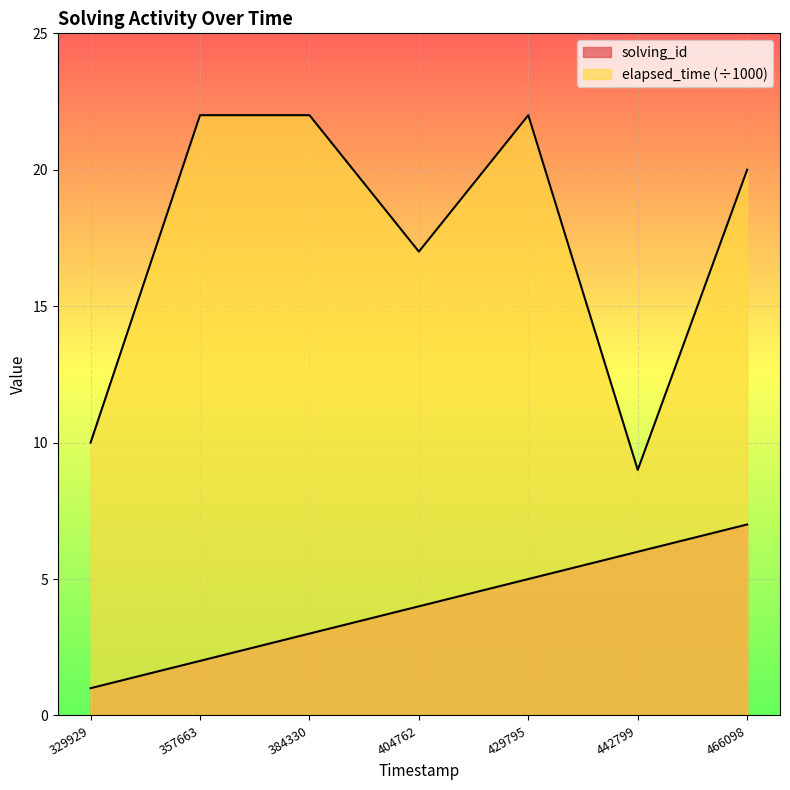

True or false: elapsed_time and solving_id cross at least once.

False